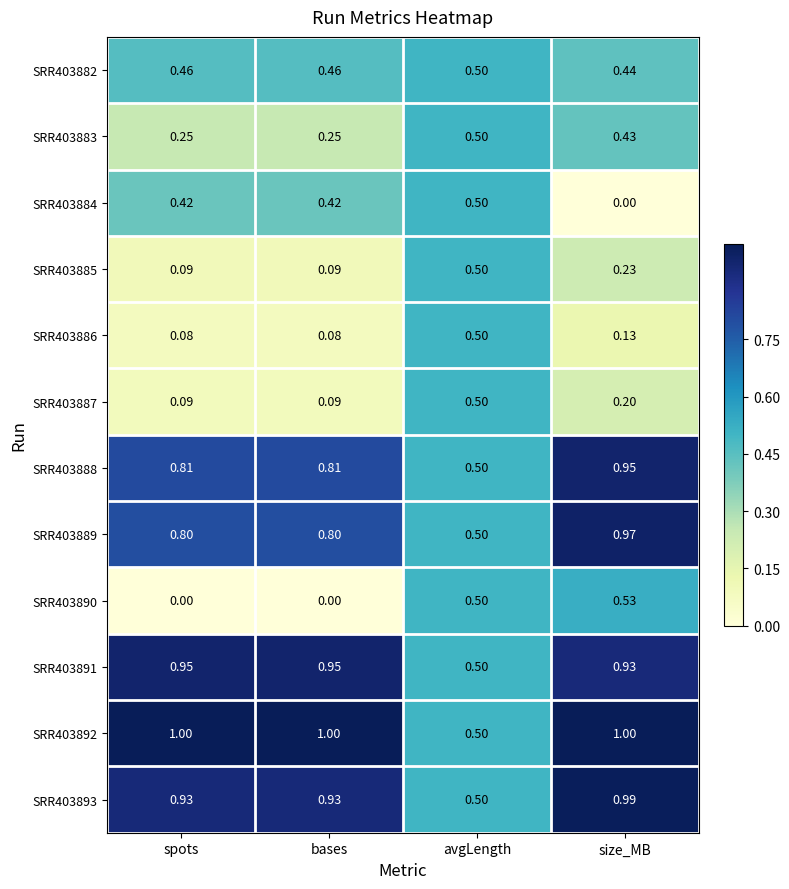

Which category has the highest value in the SRR403885 series?

avgLength